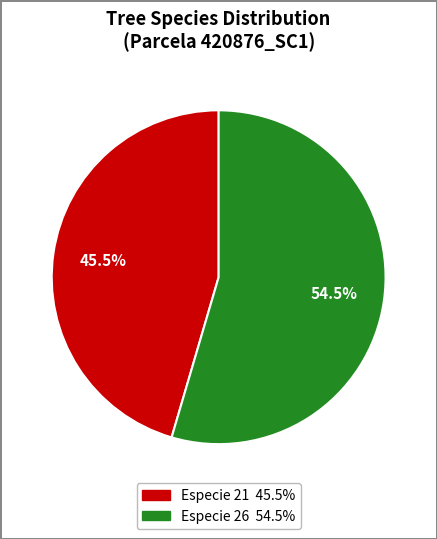

Is there a majority slice in this chart?

Yes